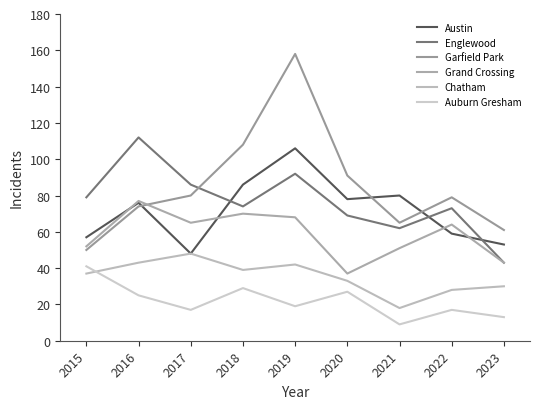

What is the difference between the maximum and minimum values in the Austin series?

58